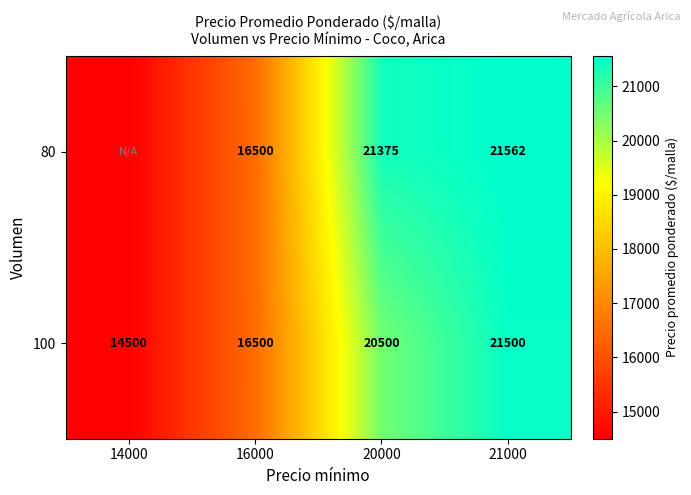

Count the 100 values in the range 16500 to 21500.

3